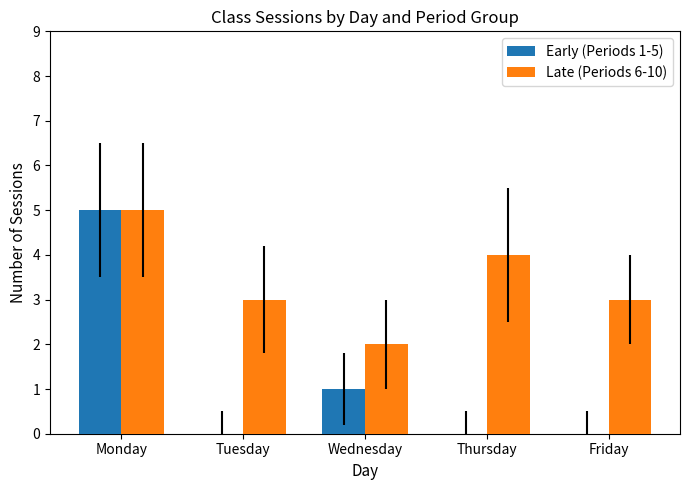

Does the chart contain stacked bars?

No